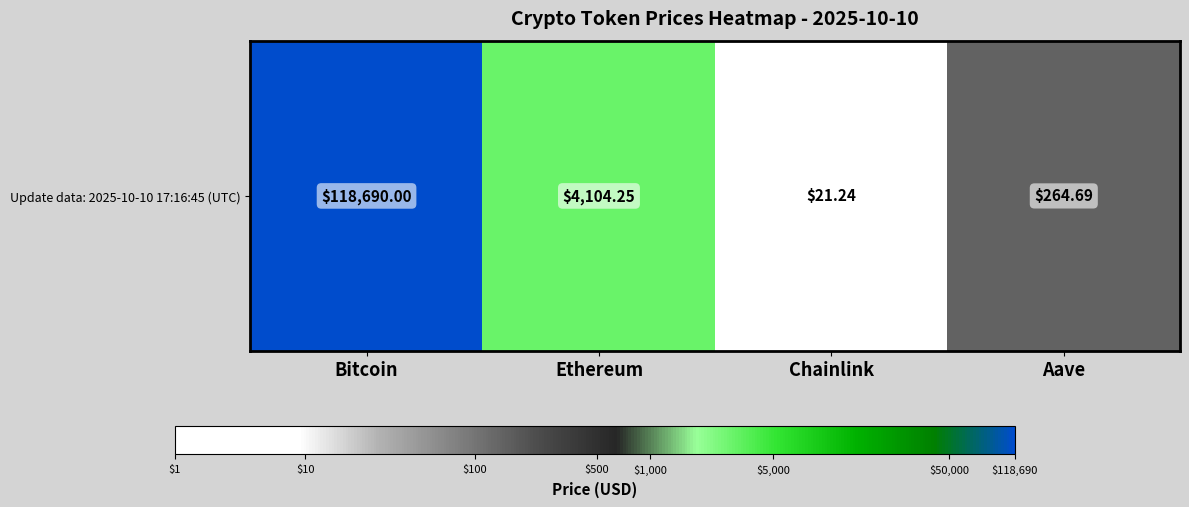

Rank the categories by value from highest to lowest.

Bitcoin, Ethereum, Aave, Chainlink